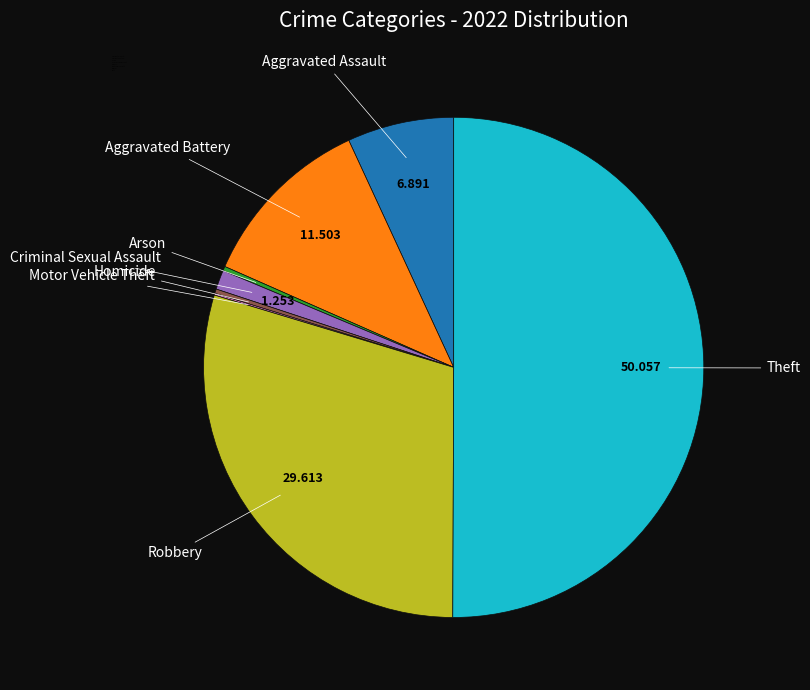

Which slice is the largest?

Theft